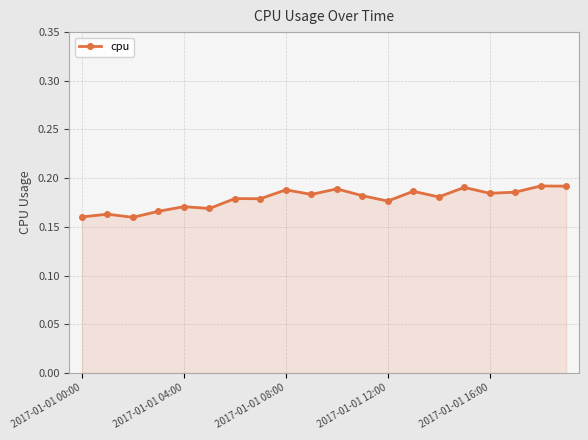

What is the sum of all values?

3.6